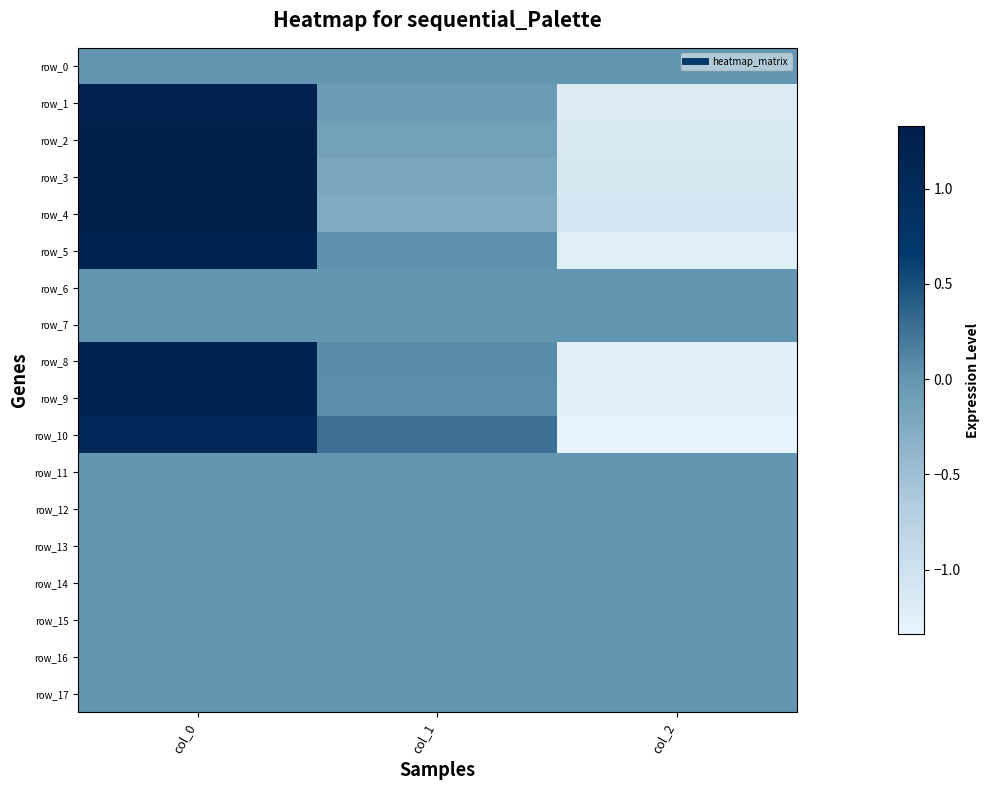

At how many categories does at least one series exceed 0?

2